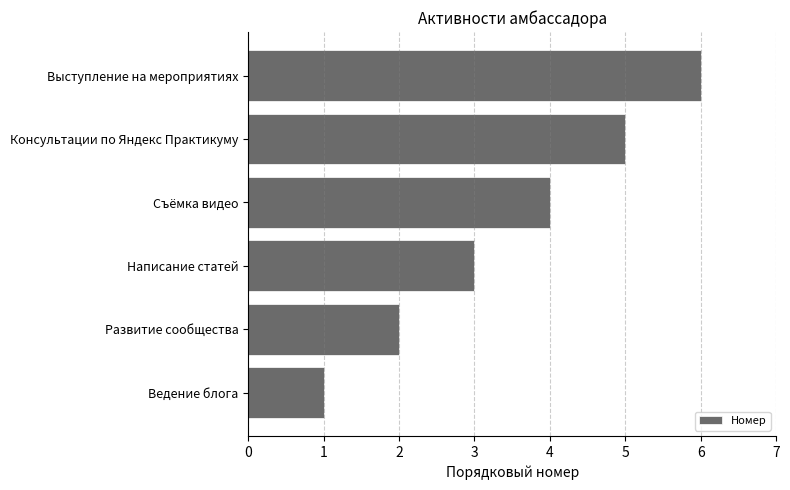

What value does the data have at Выступление на мероприятиях?

6